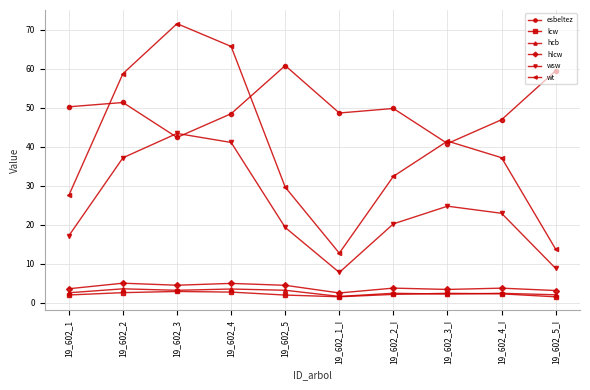

What is the highest value of the esbeltez series?

60.8